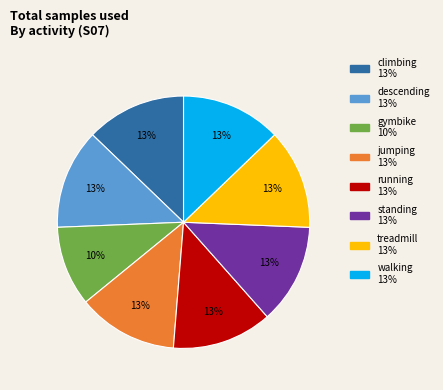

To the nearest percent, what is the average slice percentage?

12%